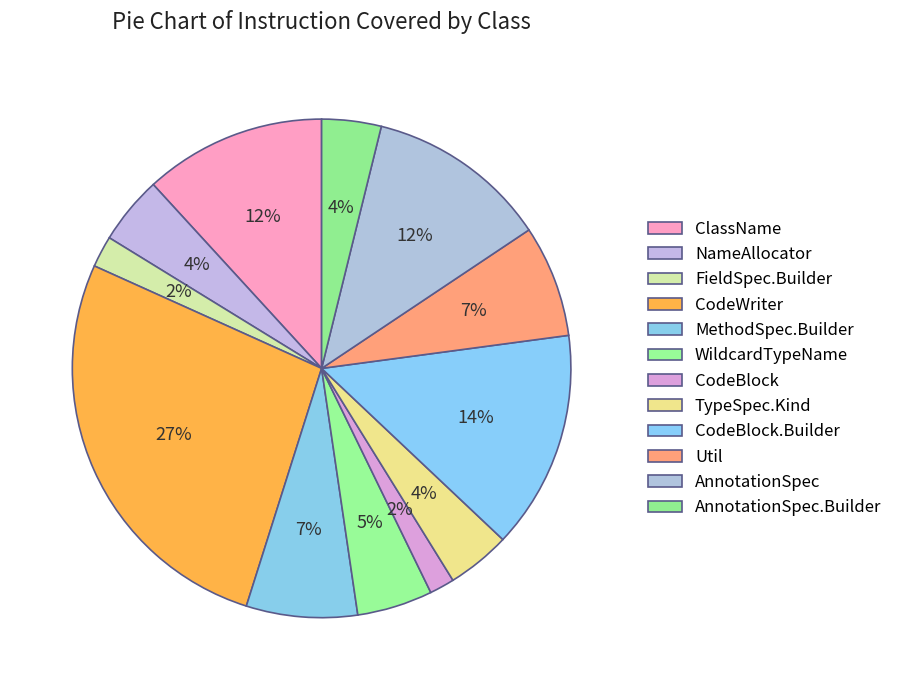

Rank the categories by value from highest to lowest.

CodeWriter, CodeBlock.Builder, ClassName, AnnotationSpec, Util, MethodSpec.Builder, WildcardTypeName, NameAllocator, TypeSpec.Kind, AnnotationSpec.Builder, FieldSpec.Builder, CodeBlock